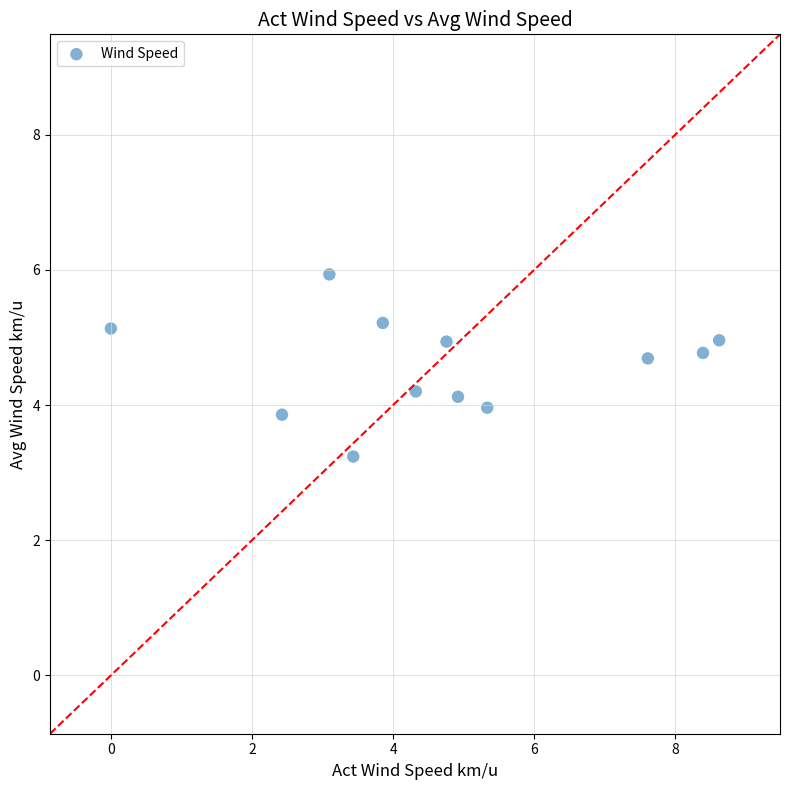

What is the range of Y values (max minus min)?

2.7